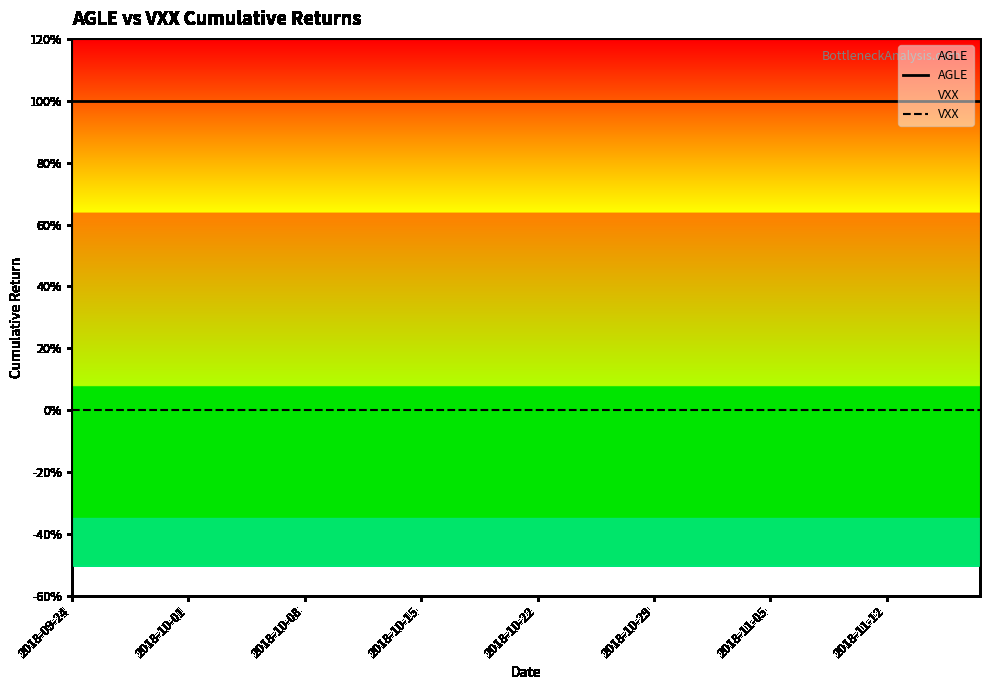

Is this an area chart (filled region under the line)?

No